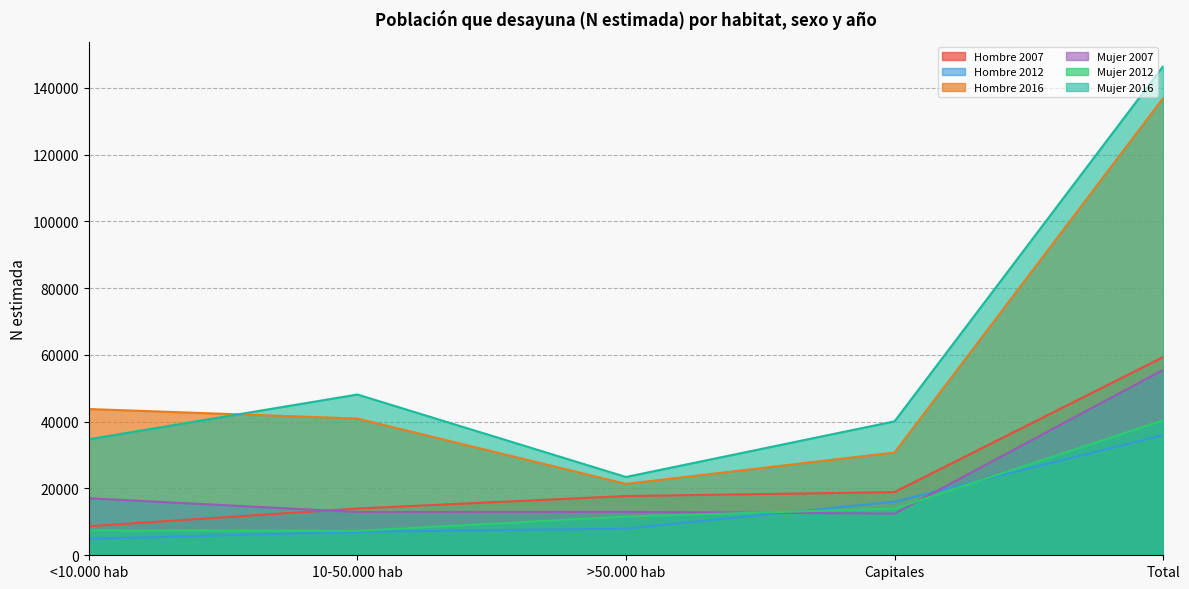

What is the difference between the maximum and minimum values in the Hombre 2016 series?

115522